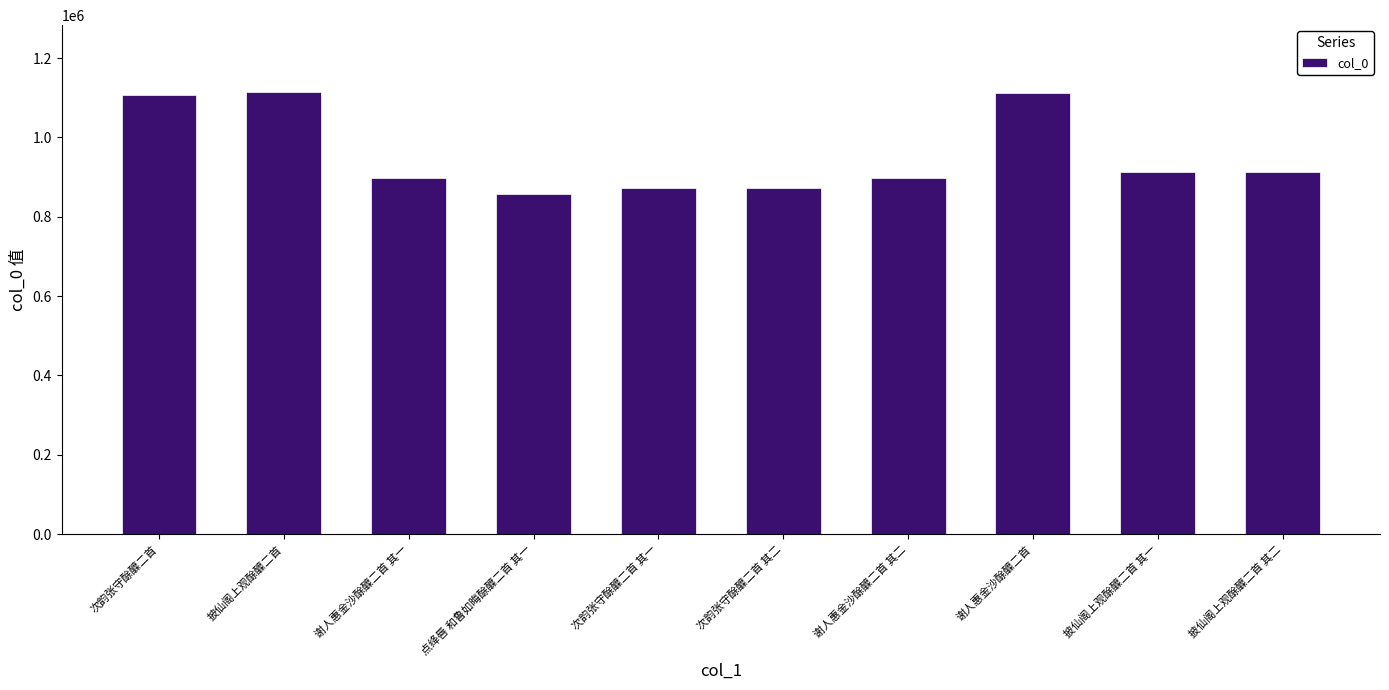

At which label is the value closest to 986082?

披仙阁上观酴醾二首 其一